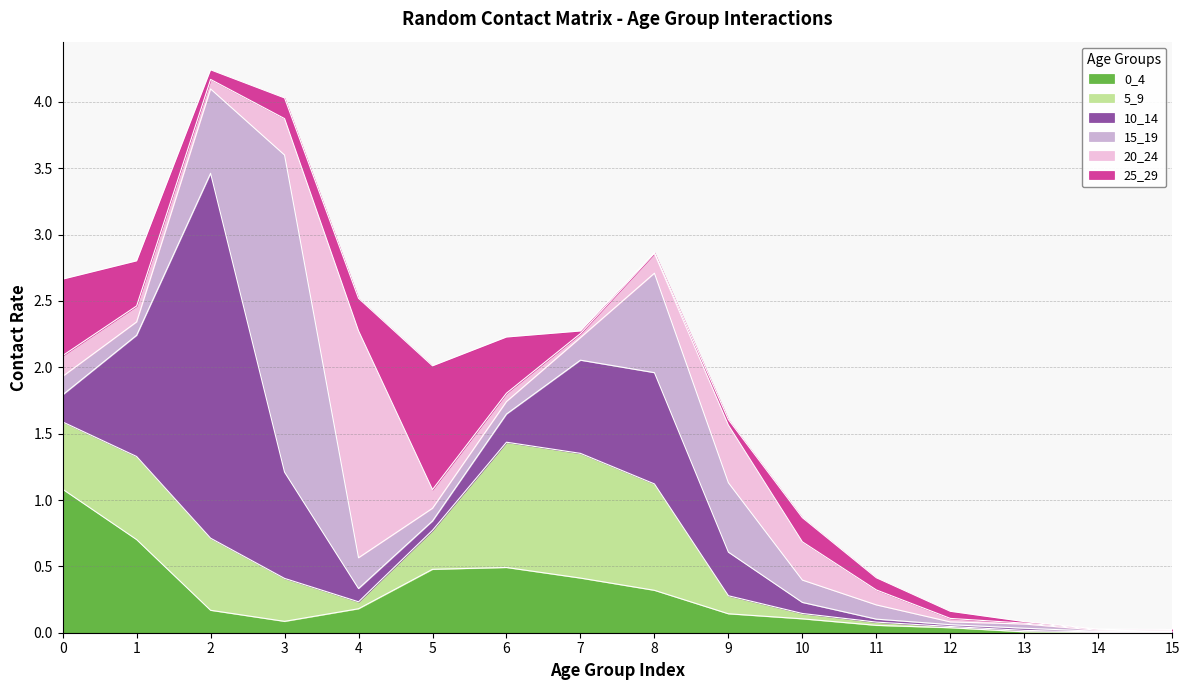

Reading right to left, list all the values displayed in this chart.

0_4: 0.0	0.0	0.0	0.0	0.1	0.1	0.1	0.3	0.4	0.5	0.5	0.2	0.1	0.2	0.7	1.1
5_9: 0.0	0.0	0.0	0.0	0.0	0.0	0.1	0.8	0.9	0.9	0.3	0.1	0.3	0.5	0.6	0.5
10_14: 0.0	0.0	0.0	0.0	0.0	0.1	0.3	0.8	0.7	0.2	0.1	0.1	0.8	2.7	0.9	0.2
15_19: 0.0	0.0	0.0	0.0	0.1	0.2	0.5	0.7	0.2	0.1	0.1	0.2	2.4	0.6	0.1	0.1
20_24: 0.0	0.0	0.0	0.0	0.1	0.3	0.4	0.1	0.0	0.1	0.1	1.7	0.3	0.1	0.1	0.2
25_29: 0.0	0.0	0.0	0.1	0.1	0.2	0.0	0.0	0.0	0.4	0.9	0.2	0.2	0.1	0.3	0.6